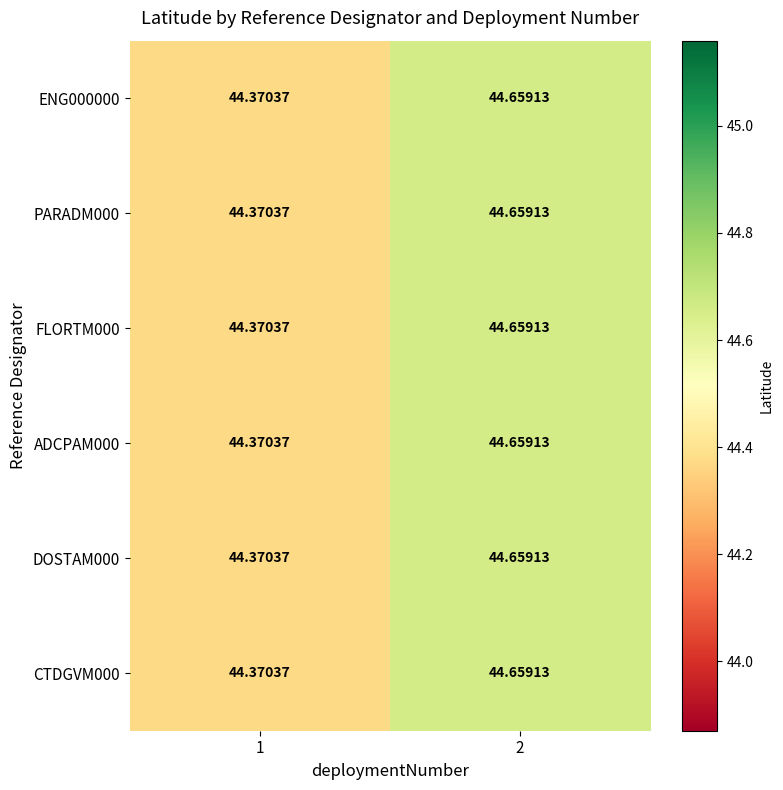

Is the value of FLORTM000 at 2 greater than the value of ENG000000 at 1?

Yes